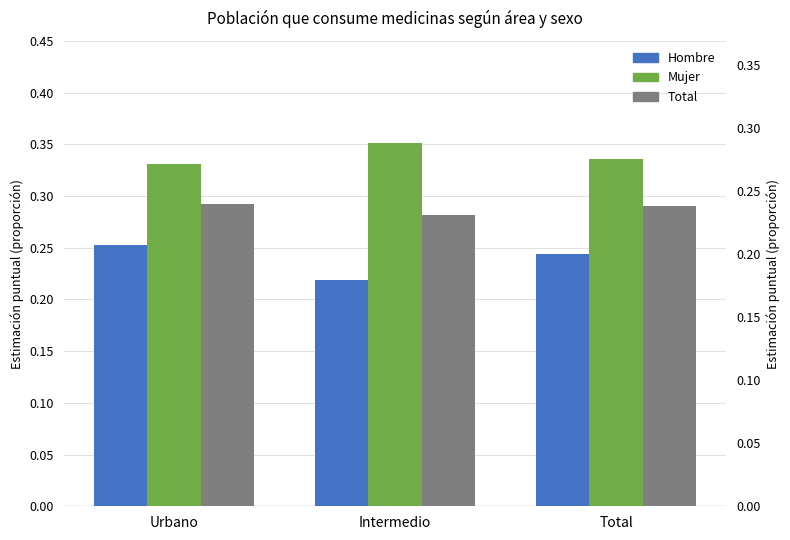

What is the average value of the Hombre series?

0.2